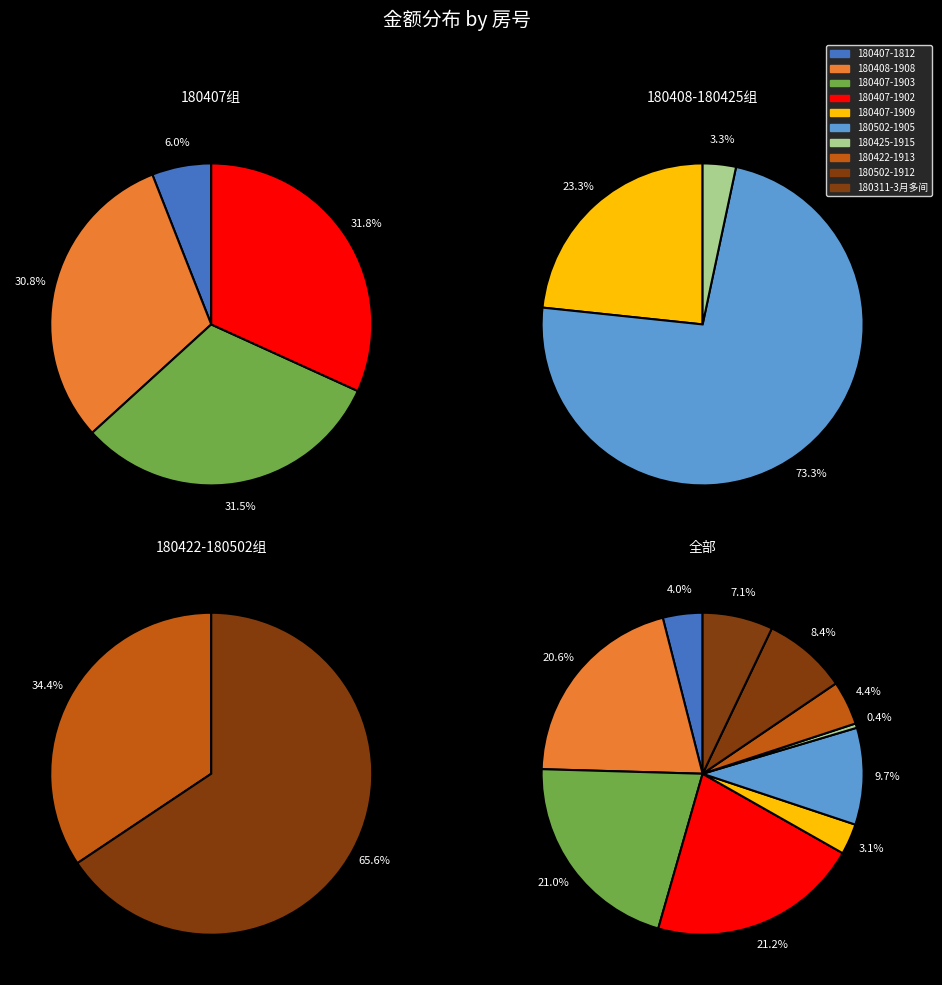

Combined, do 180502-1912 and 180407-1812 account for over 50%?

No